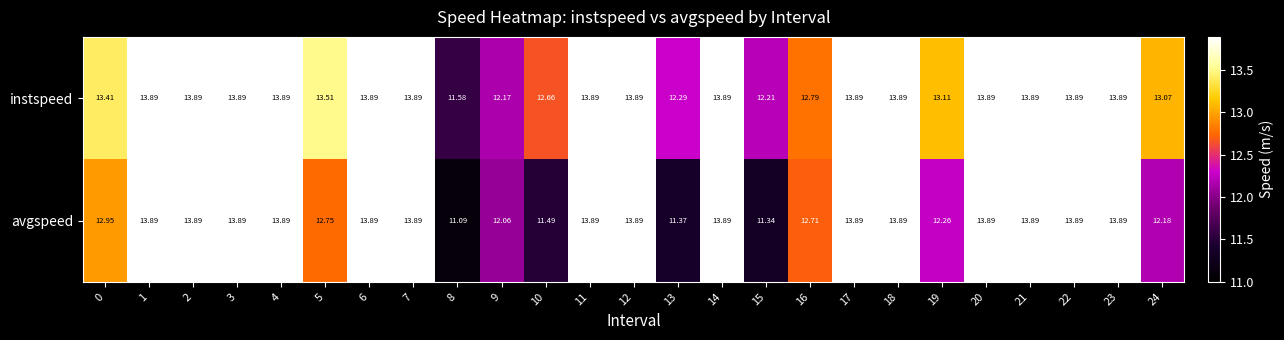

At how many categories does at least one series exceed 12?

24